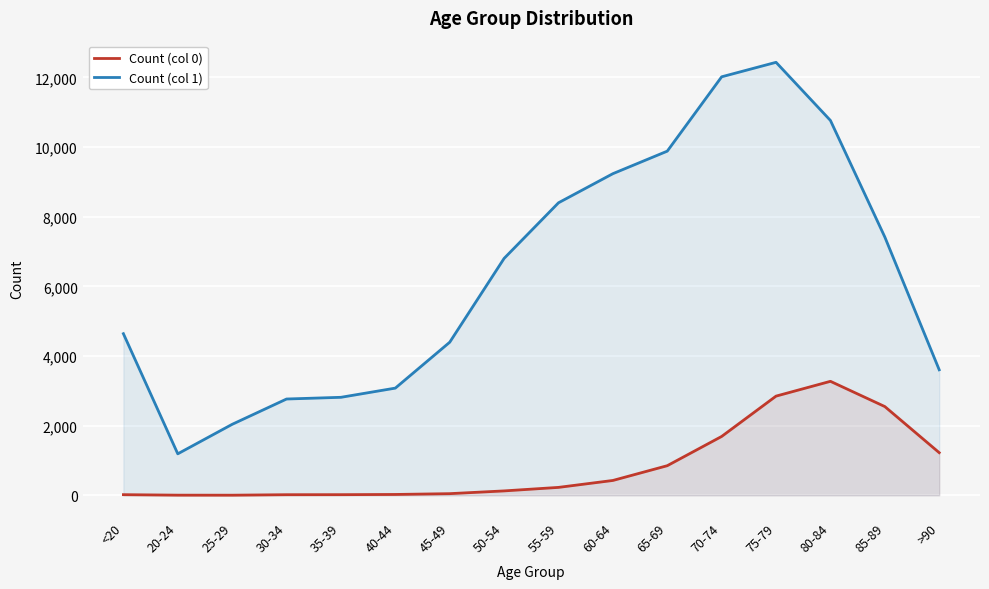

Where does the Count (col 0) series first go above 227?

60-64